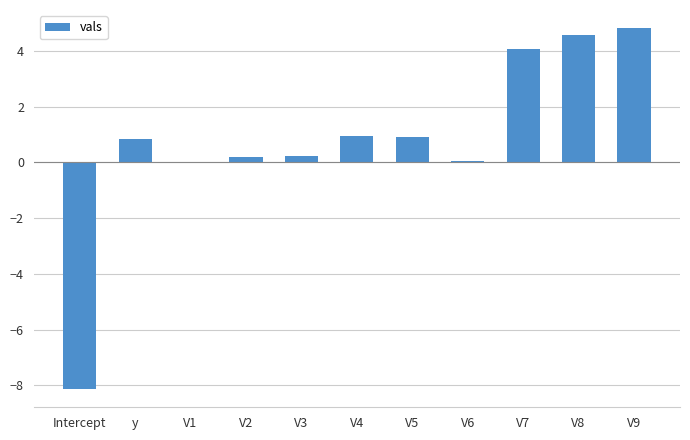

The chart shows a value of 0.9 at V4. True or false?

True